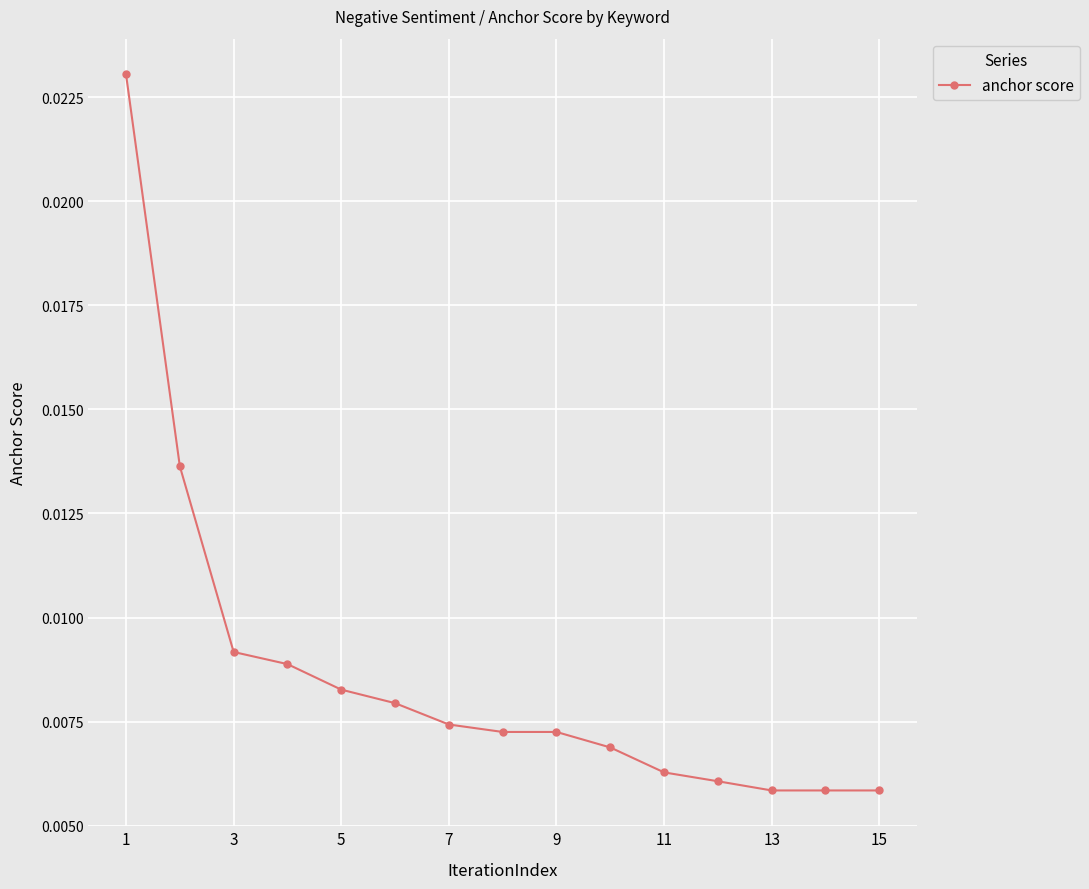

Count the values in the range 0 to 1.

15